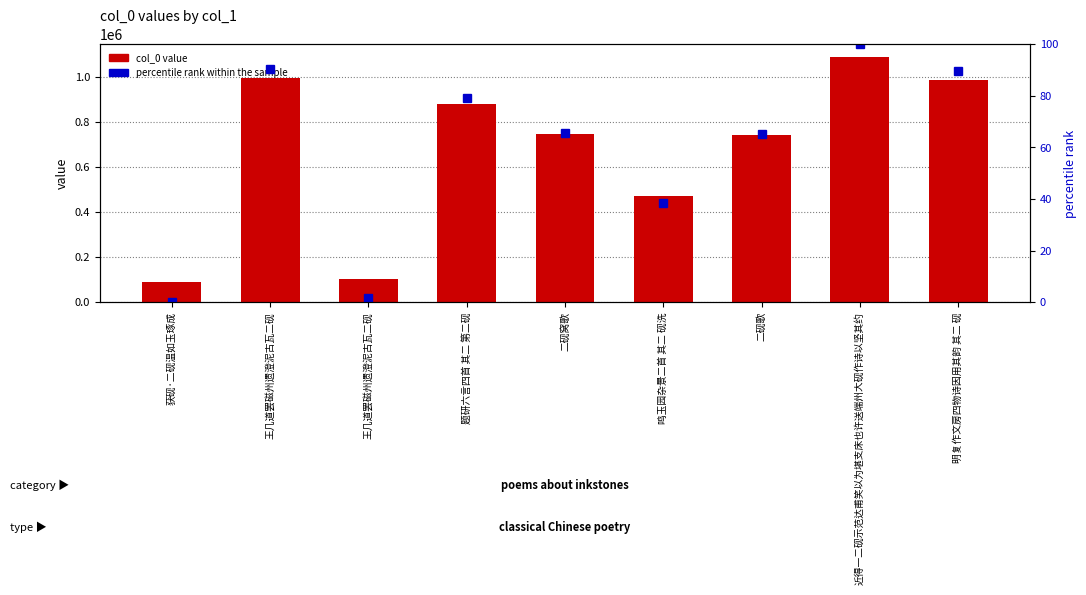

What is the label of the 1st bar from the right?

明复作文房四物诗因用其韵 其二 砚